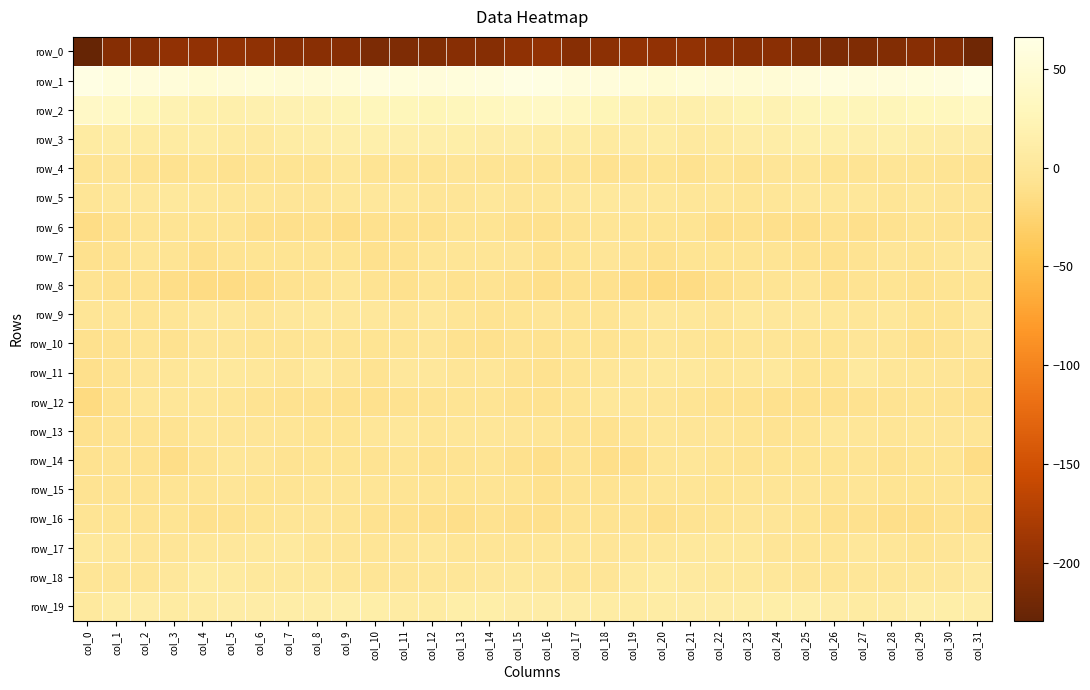

Rank the series by their maximum value, from lowest to highest.

row_0, row_6, row_15, row_16, row_8, row_14, row_10, row_4, row_12, row_13, row_7, row_5, row_9, row_17, row_11, row_18, row_19, row_3, row_2, row_1